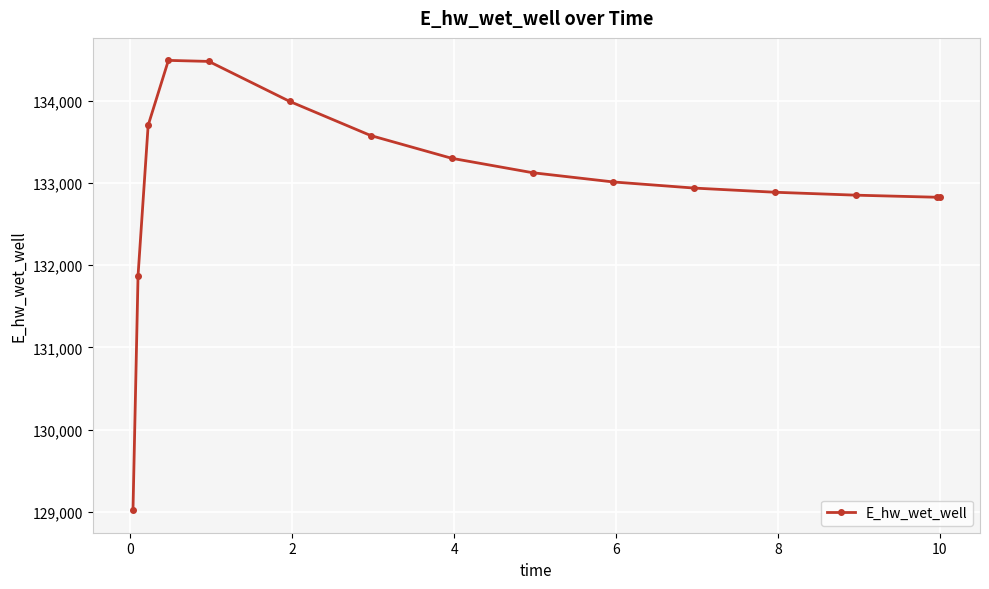

What is the difference between the second highest and second lowest values?

2604.5